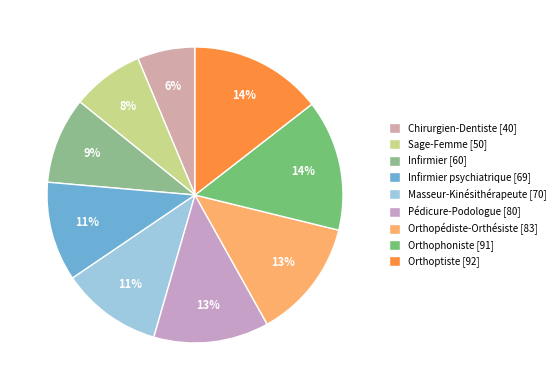

How many slices are in this pie chart?

9